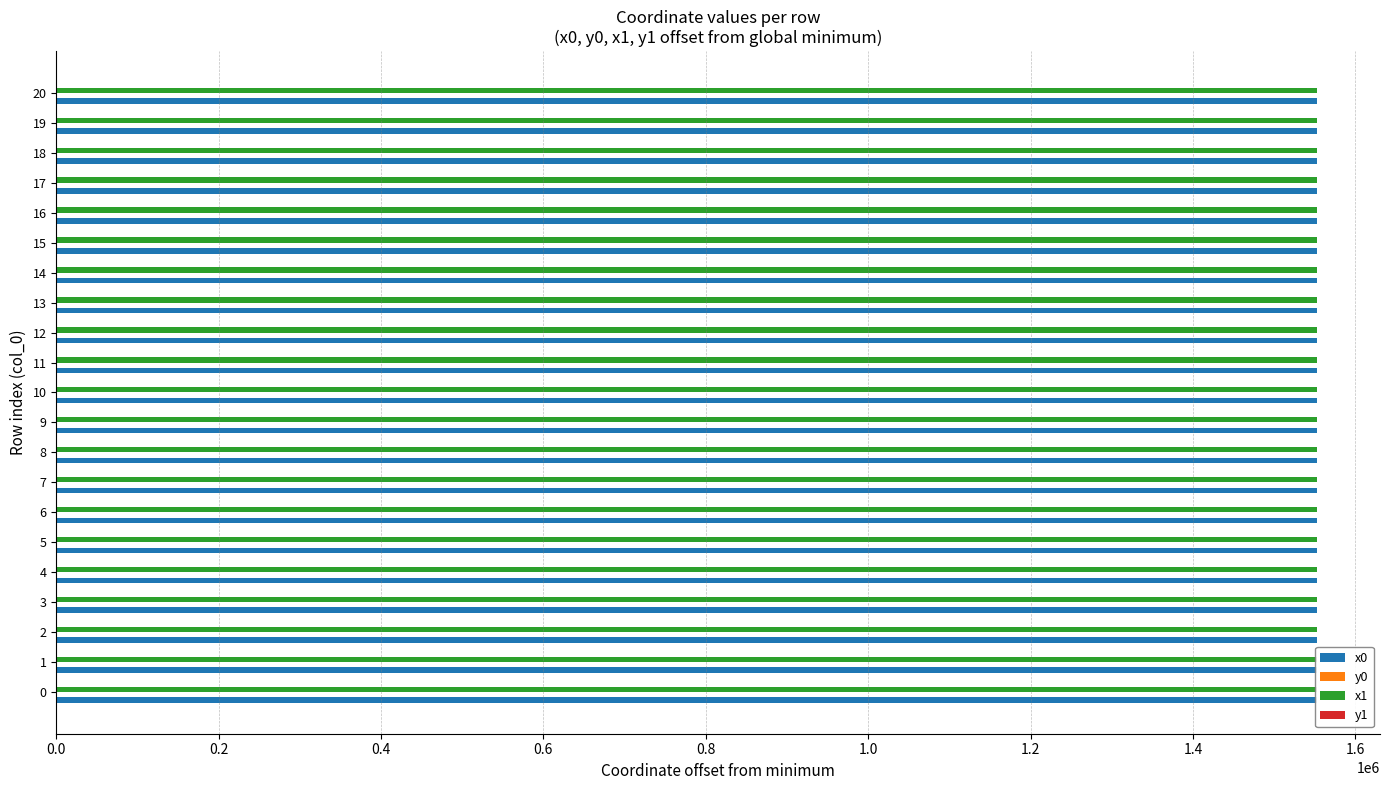

True or false: x0 has a value of 1552412.5 at 0.

True